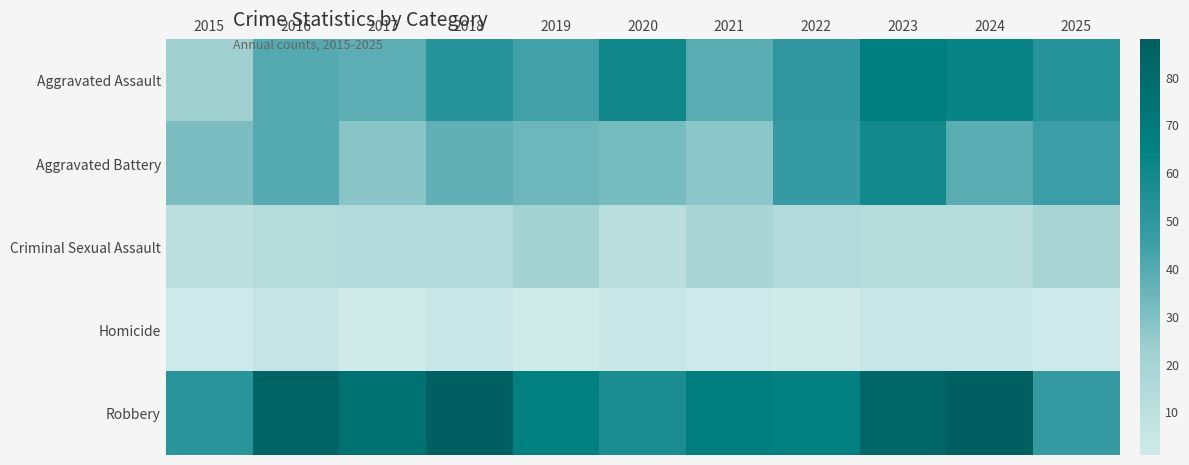

What is the greatest value displayed?

88